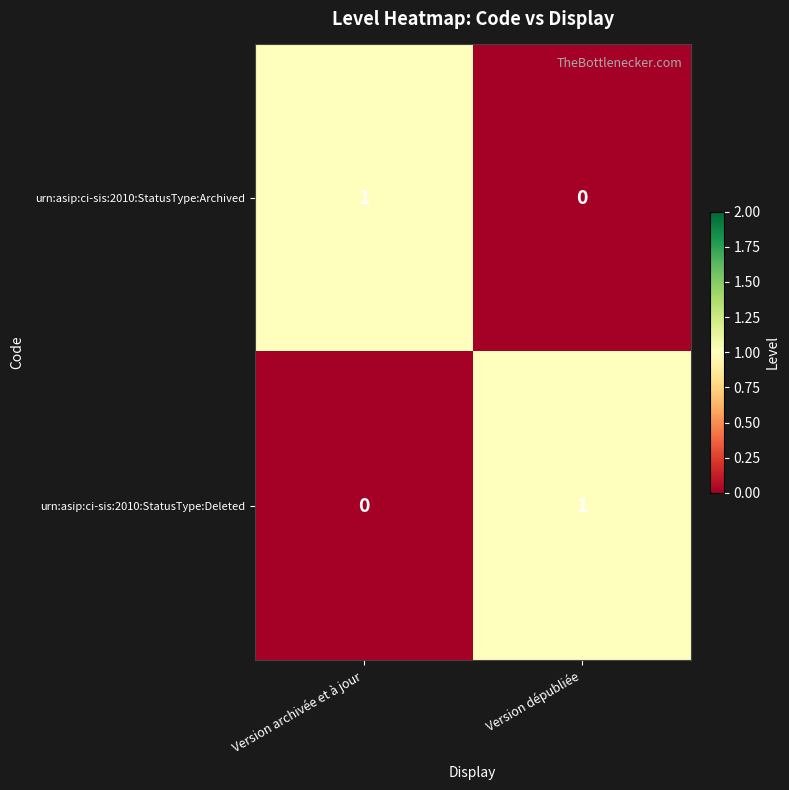

At which label is urn:asip:ci-sis:2010:StatusType:Archived closest to 0?

Version dépubliée